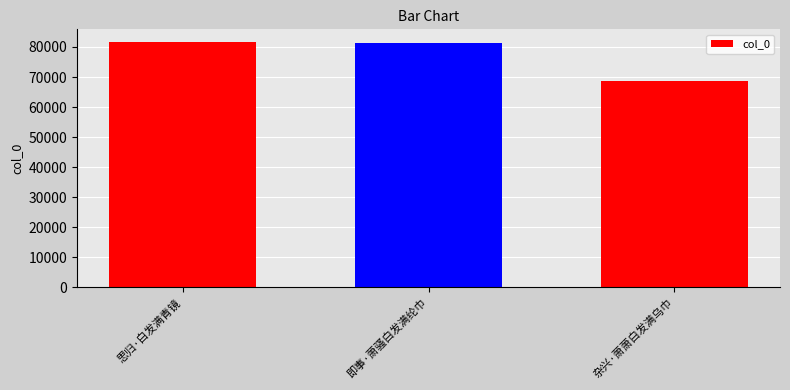

The value at 思归·白发满青镜 is 81775. True or false?

True